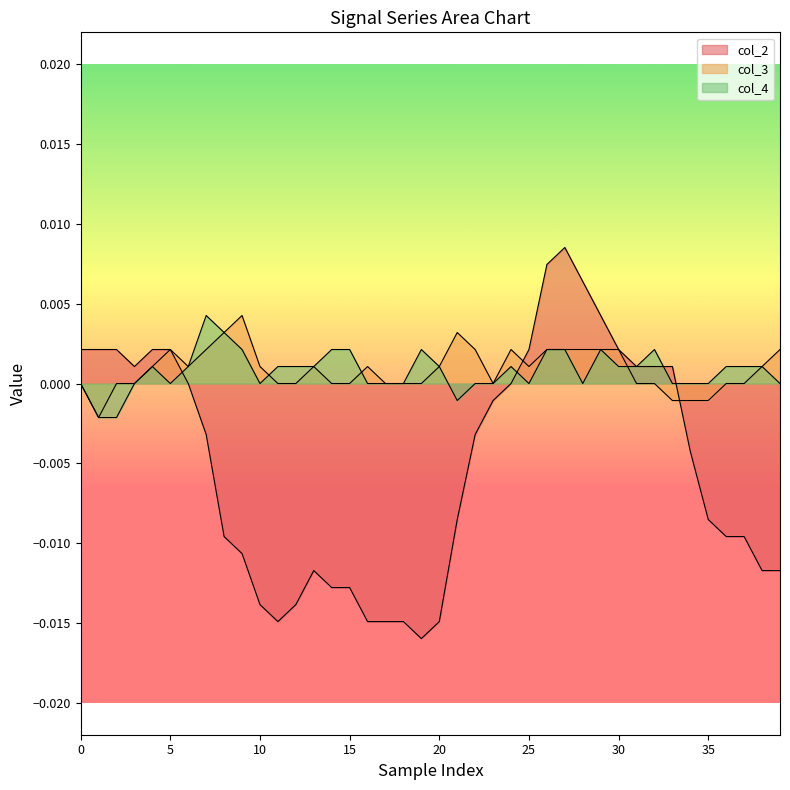

Which series has the largest total across all categories?

col_3